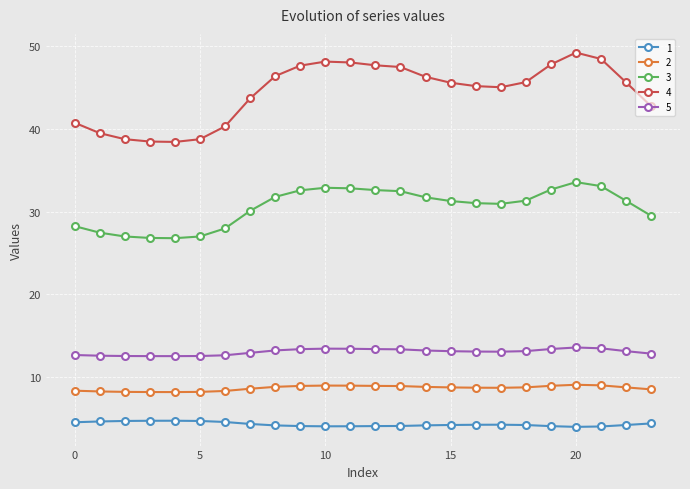

How many lines are shown in the chart?

5